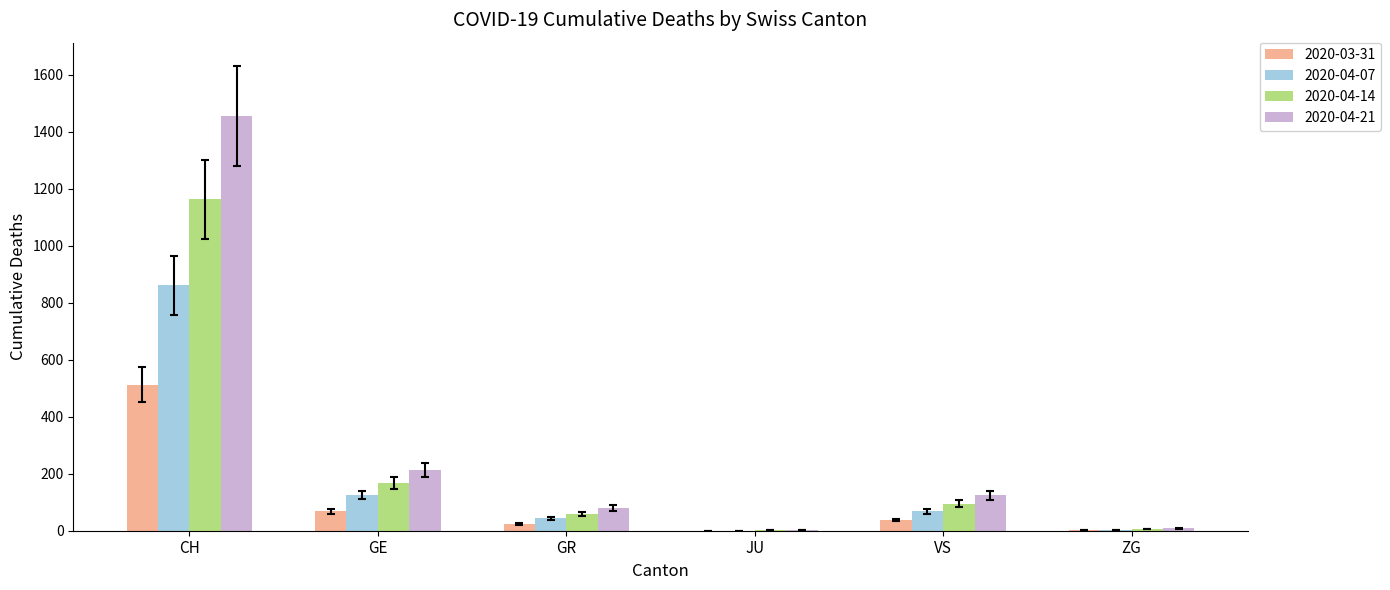

What are all the series names shown in the legend?

2020-03-31, 2020-04-07, 2020-04-14, 2020-04-21